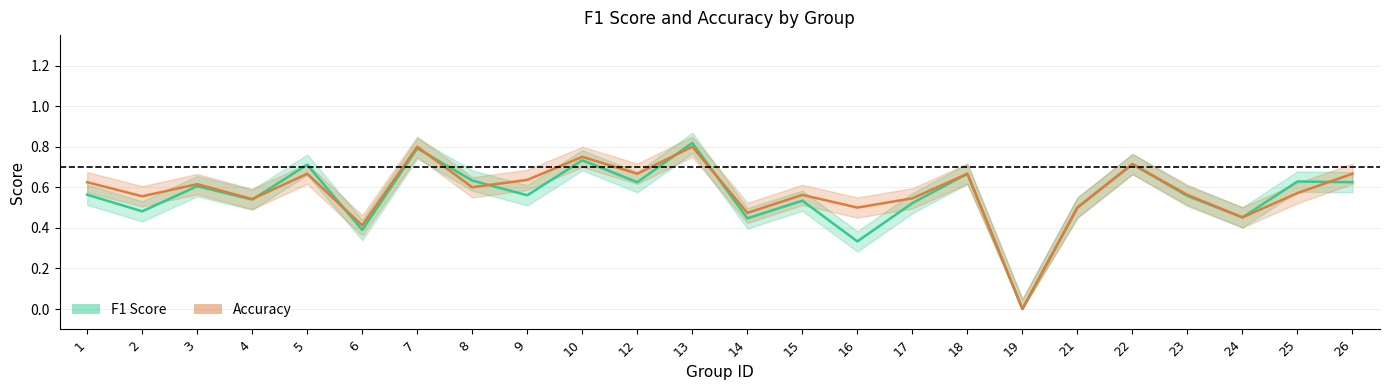

What is the average value of the F1 Score series?

0.6